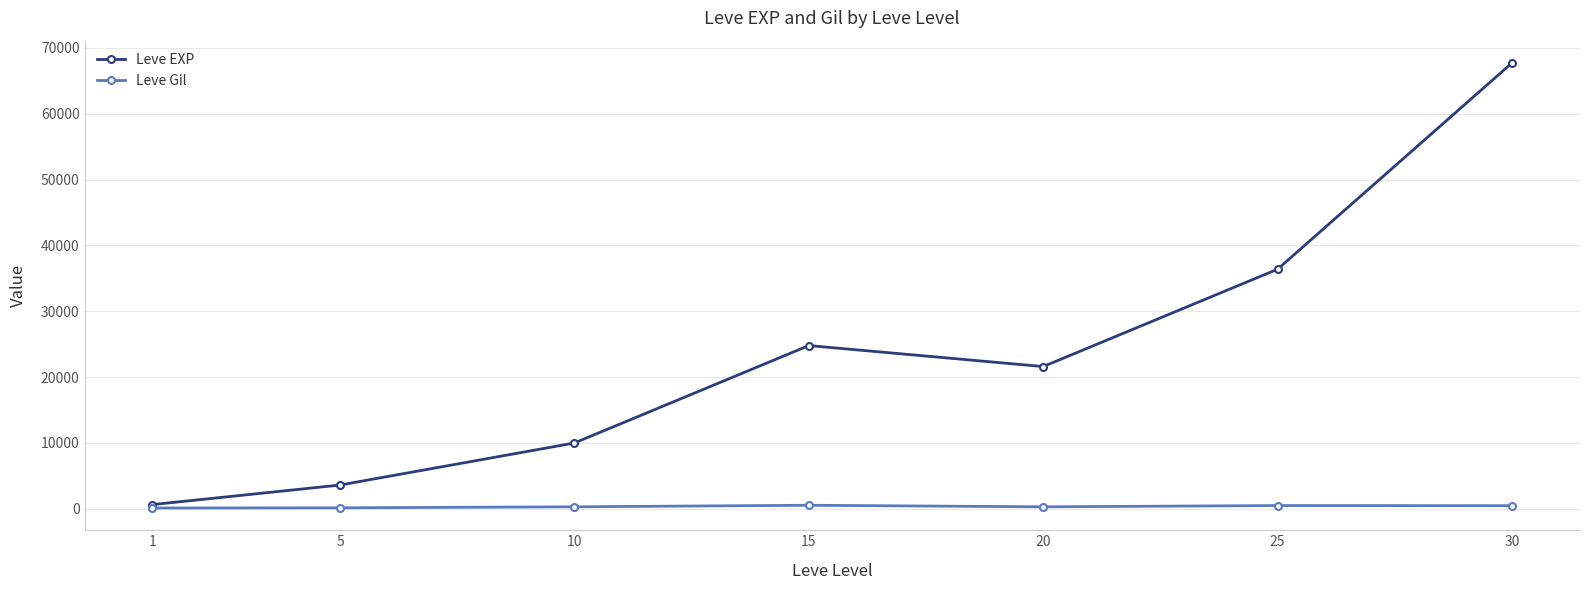

What is the average value of the Leve EXP series?

23533